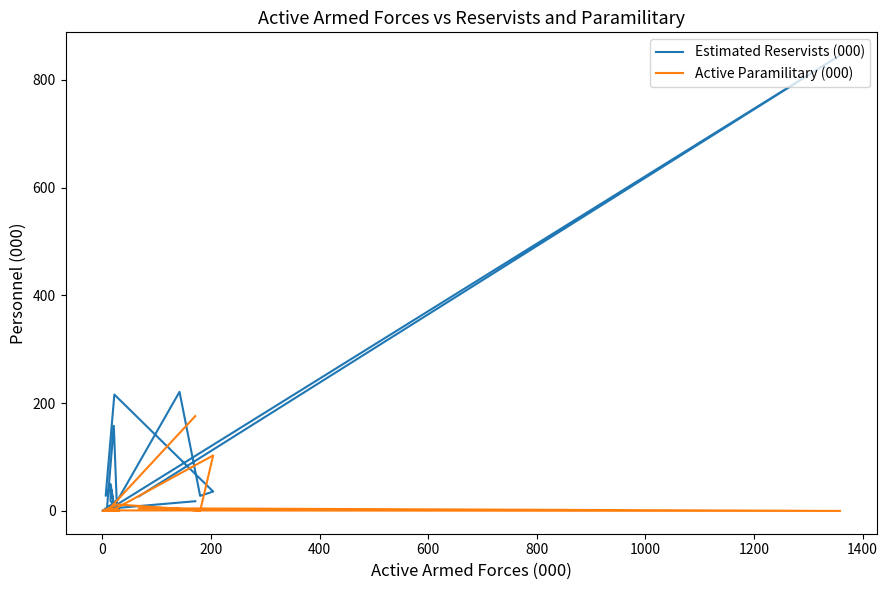

How many lines are shown in the chart?

2